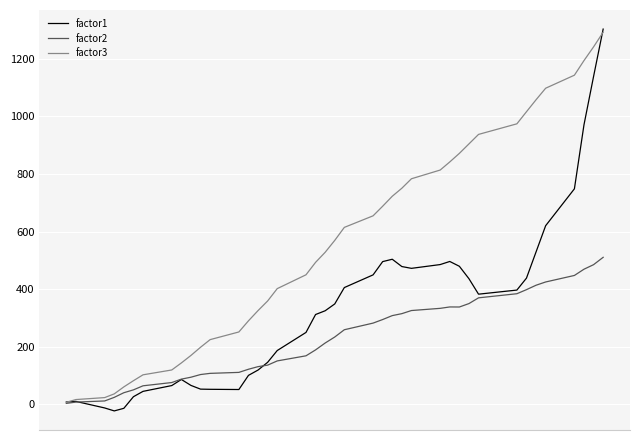

Which series has the widest spread of values?

factor1